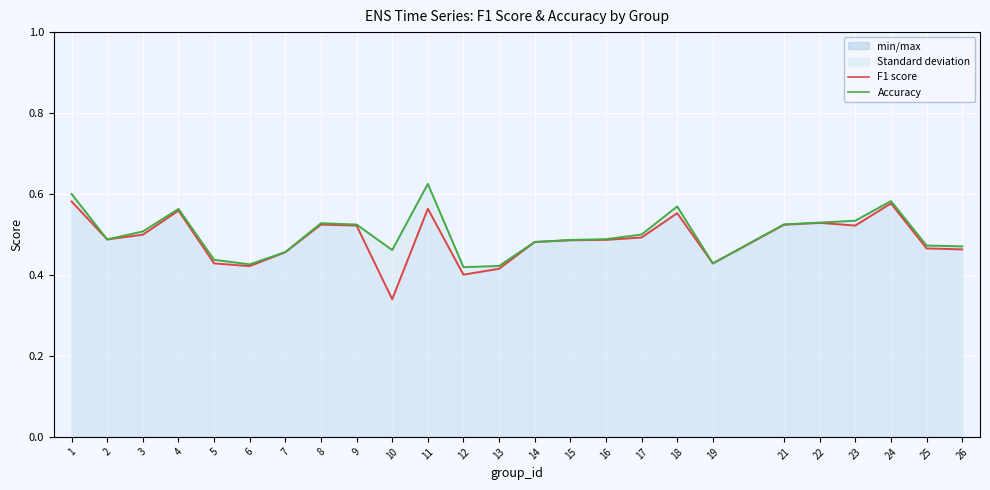

What is the maximum value for f1?

0.6